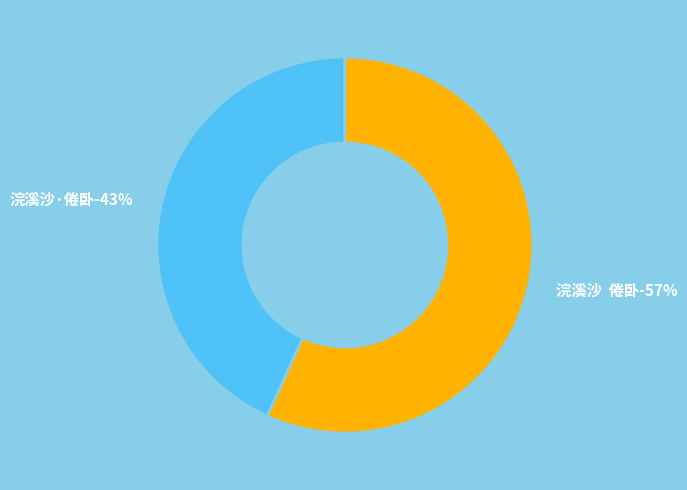

The 浣溪沙·倦卧 slice represents 30% of the pie. True or false?

False